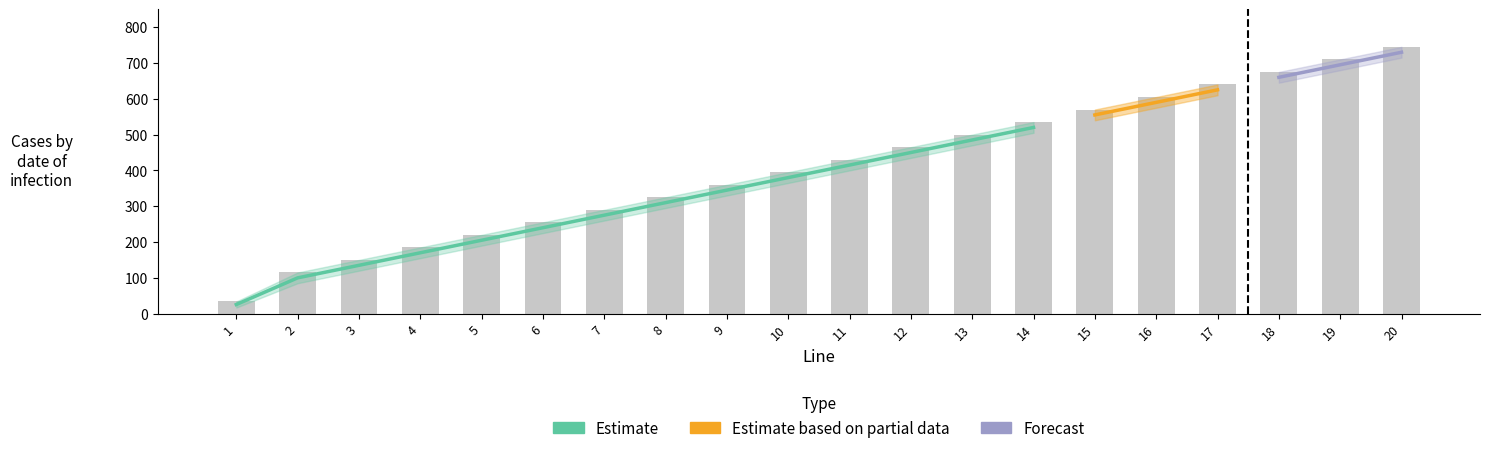

Approximately how many times larger is the value at 6 compared to 4?

1.4